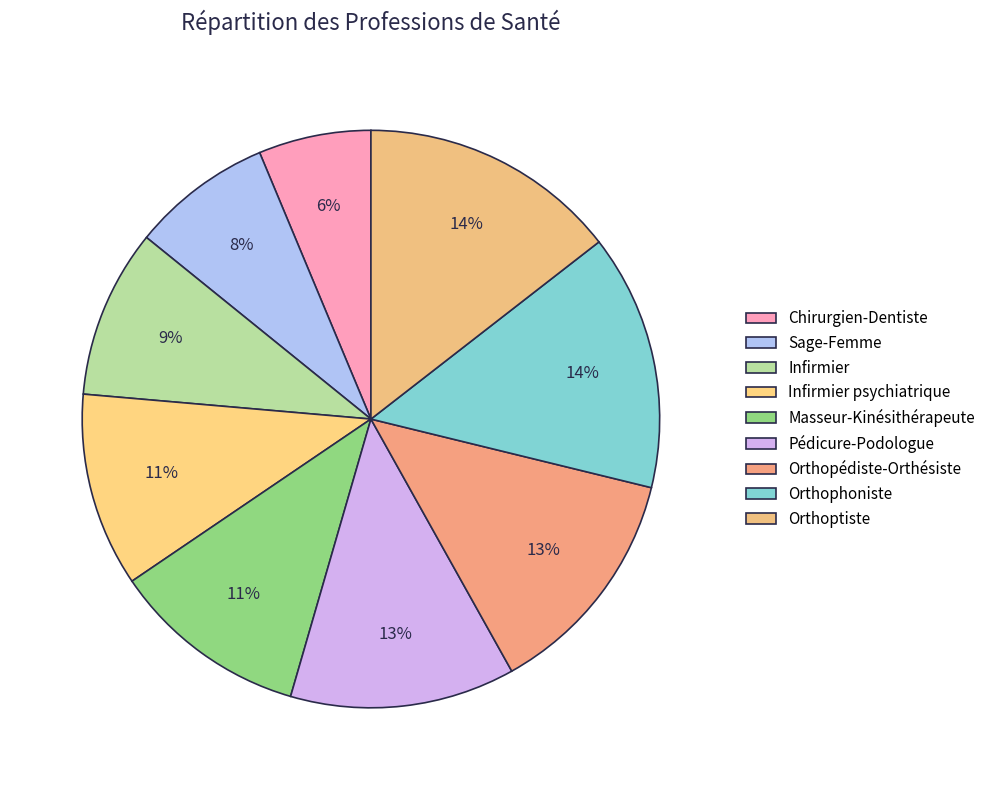

Count the number of slices in the pie.

9